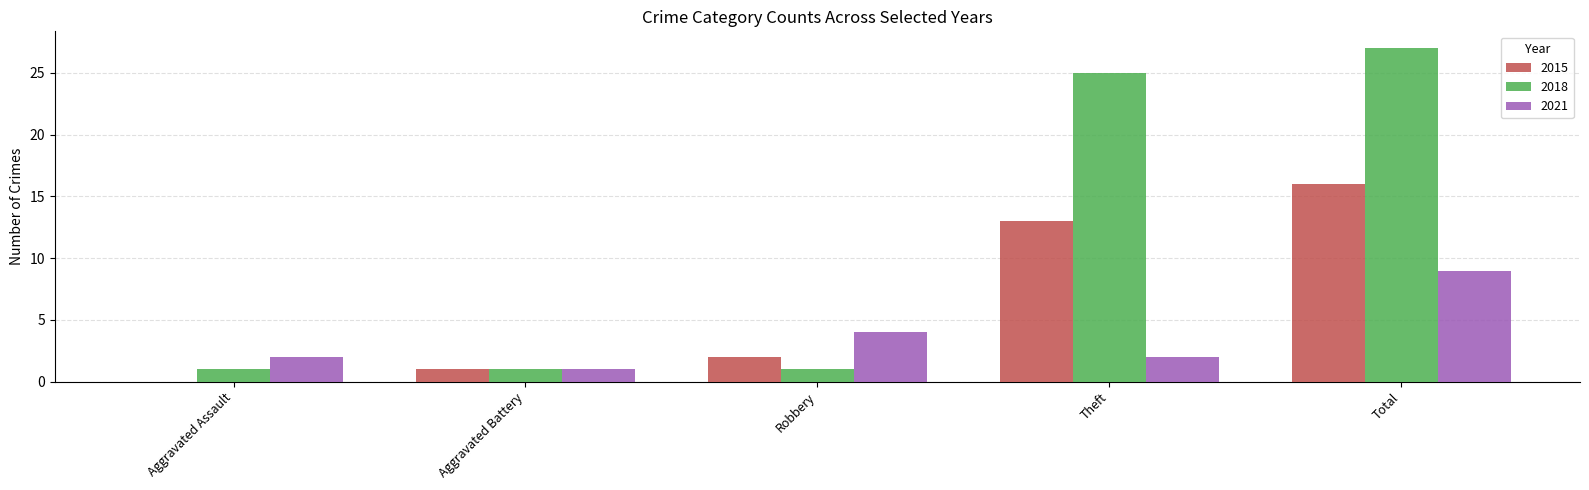

Is the value of 2018 at Total greater than the value of 2015 at Total?

Yes